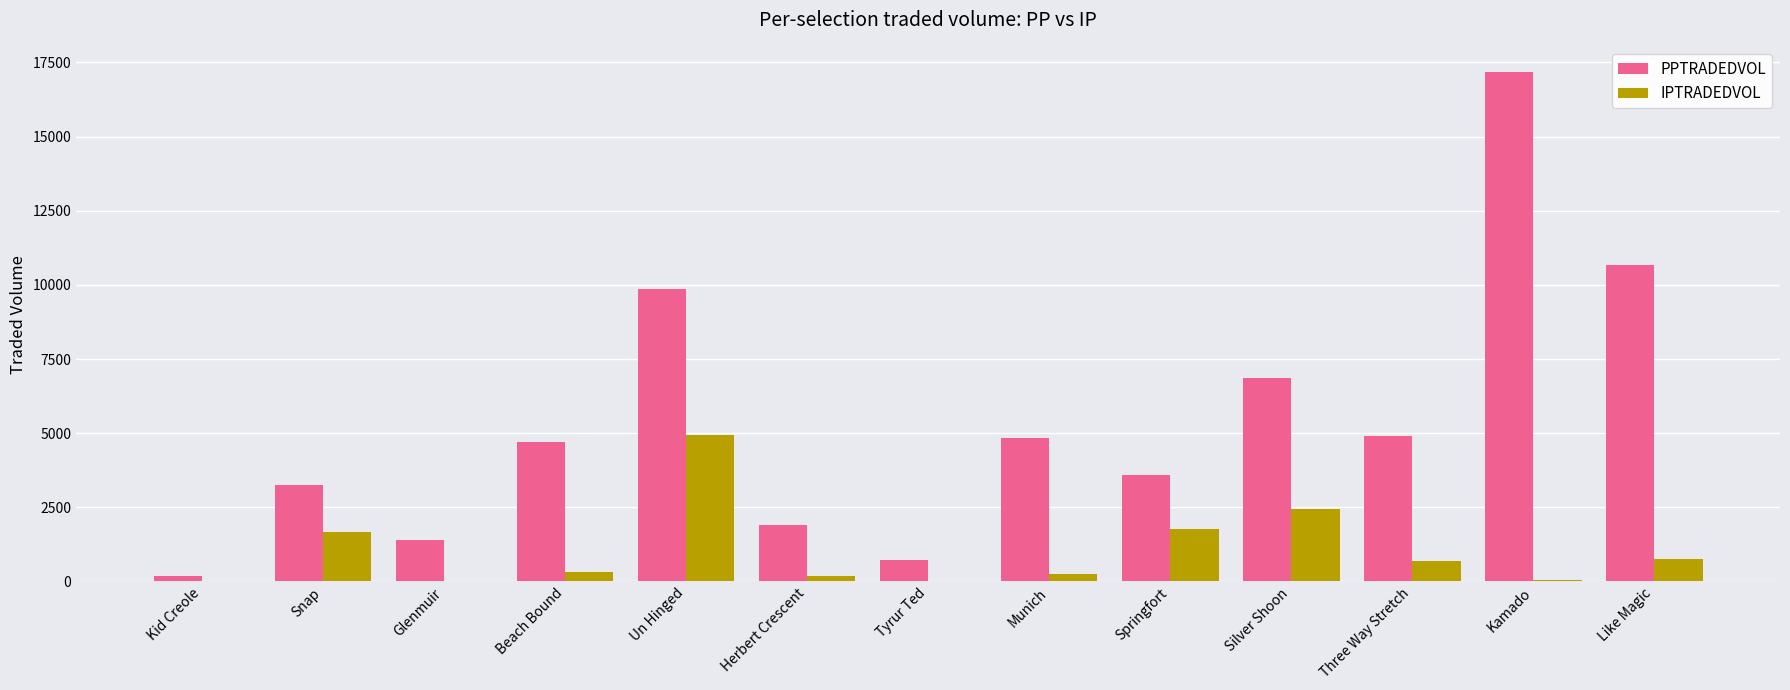

At which label is IPTRADEDVOL closest to 2461?

Silver Shoon